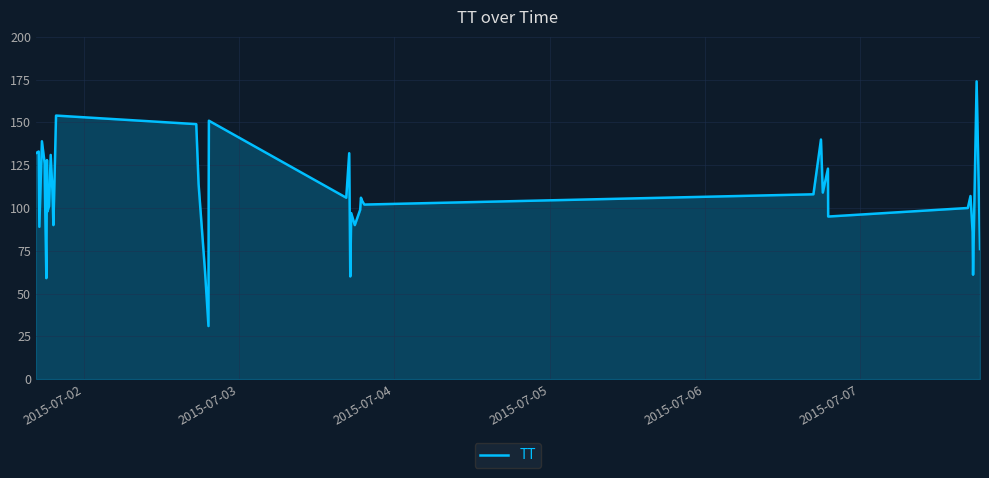

What is the minimum value shown in the chart?

31